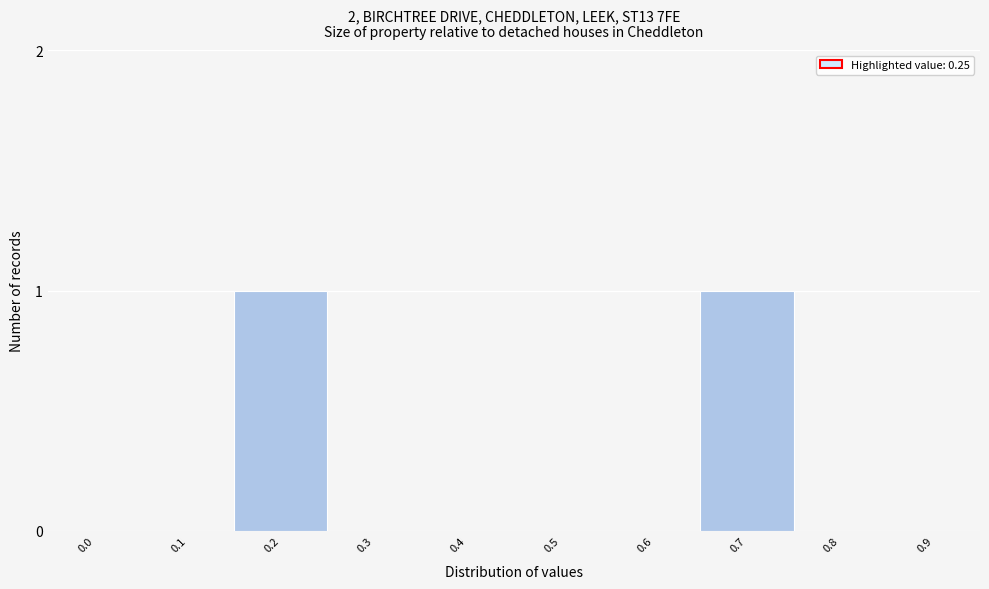

Reading right to left, list all the values displayed in this chart.

0.9=0	0.8=0	0.7=1	0.6=0	0.5=0	0.4=0	0.3=0	0.2=1	0.1=0	0.0=0